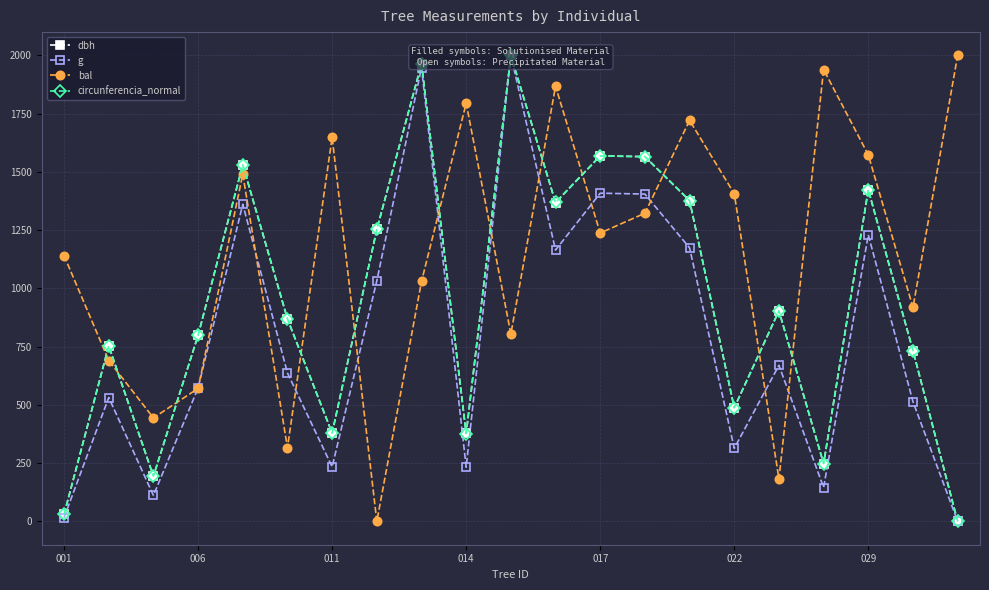

How many interior local peaks does the bal series have?

6